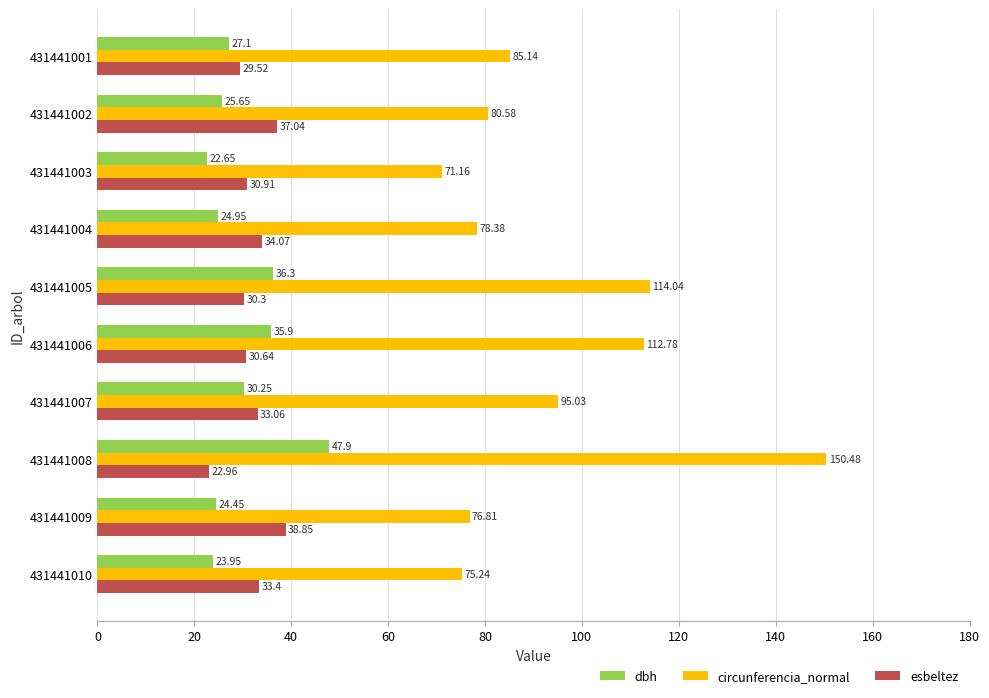

At which category is the sum across all series the highest?

431441008